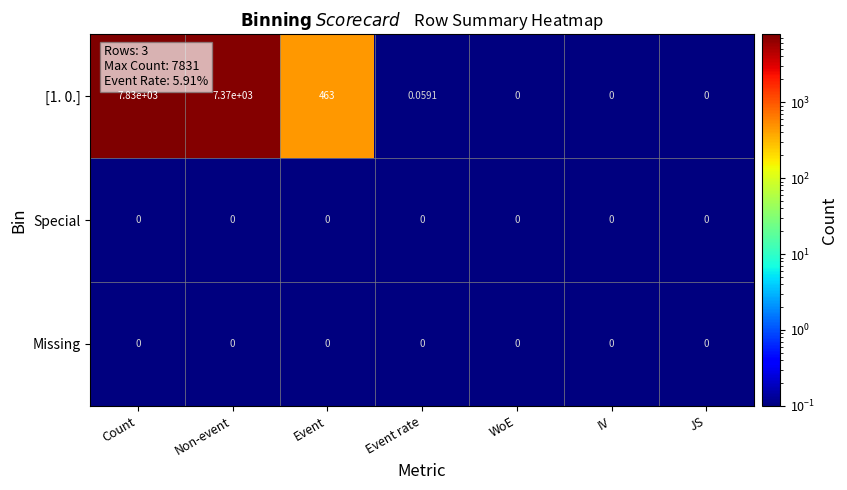

Where is [1. 0.] nearest to the value 3915?

Event